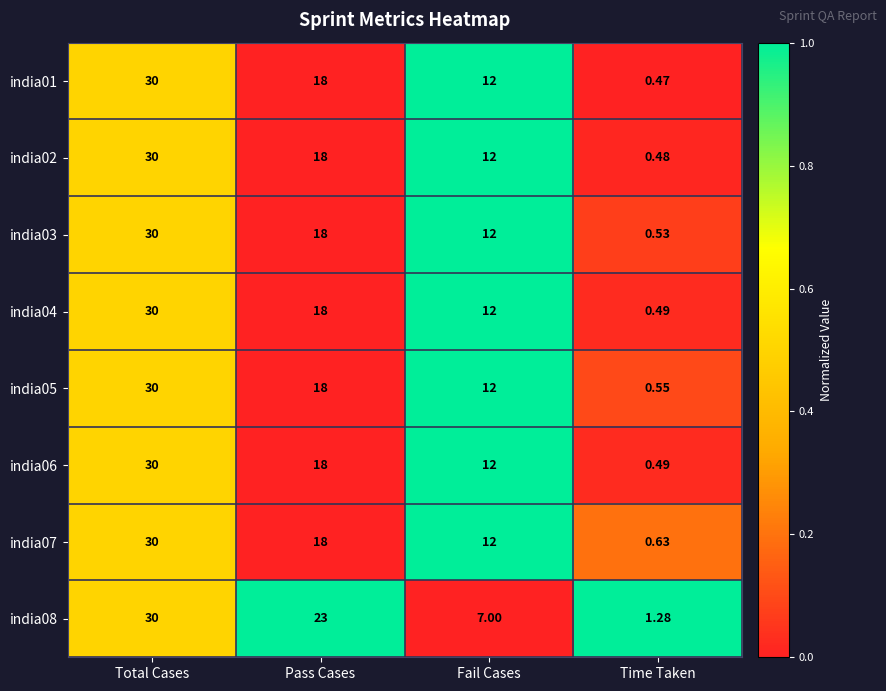

At which category is the sum across all series the highest?

Total Cases